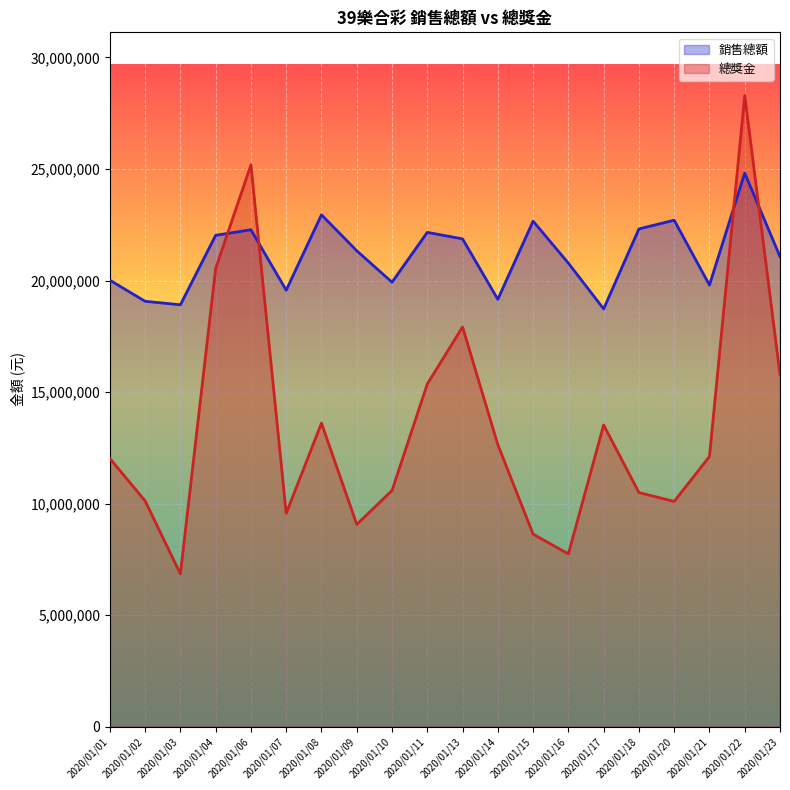

True or false: 總獎金 has more than 0 points higher than both neighbors.

True